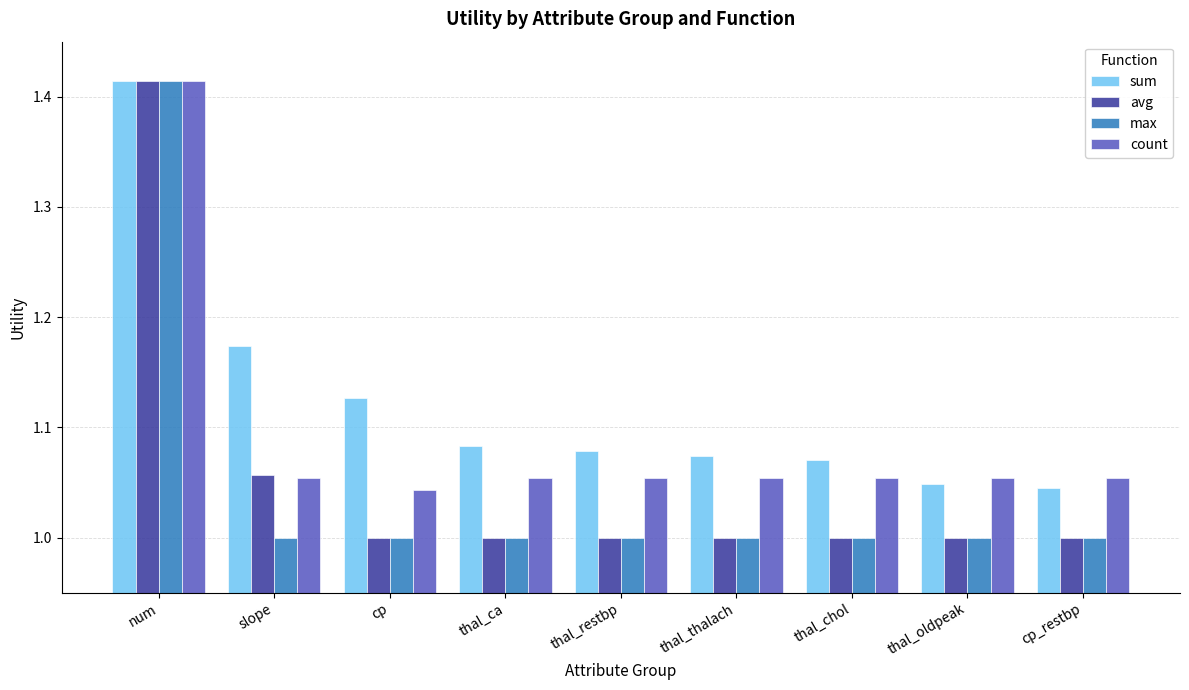

The count series shows 1.0 at cp. True or false?

True